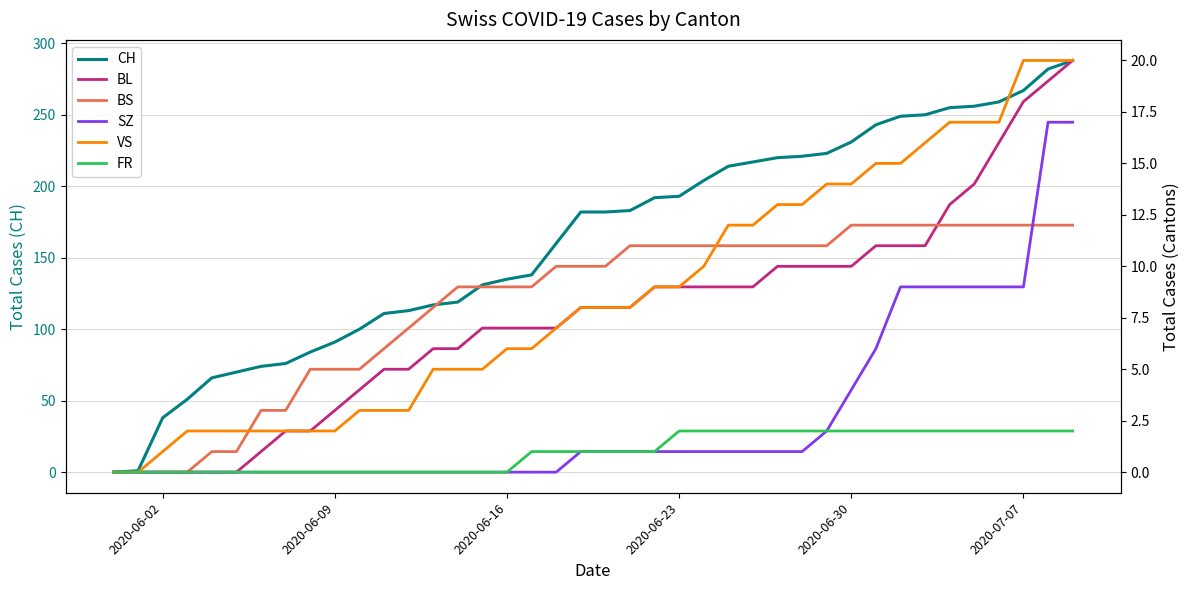

What is the highest value of the CH series?

288